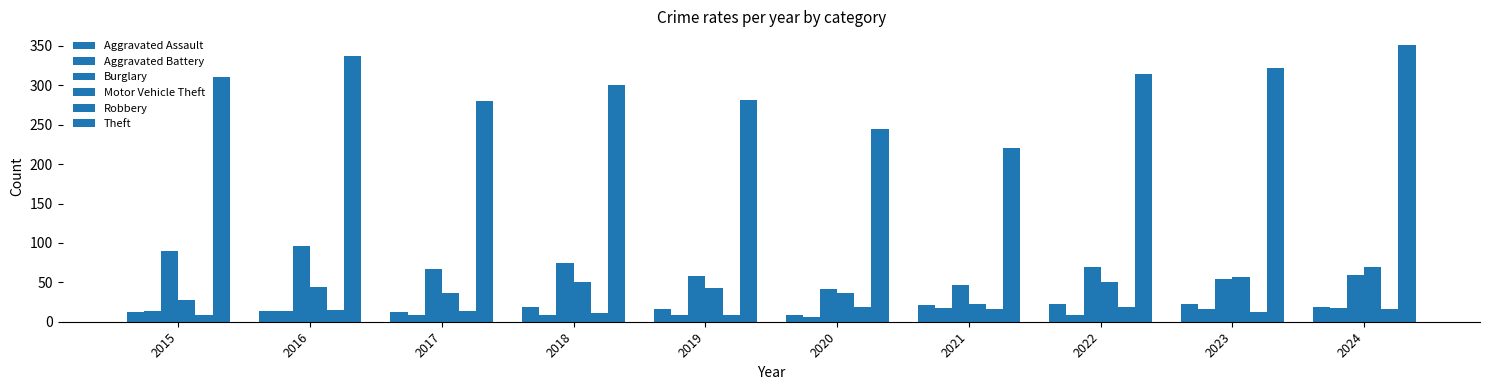

The Aggravated Battery series shows 6 at 2016. True or false?

False